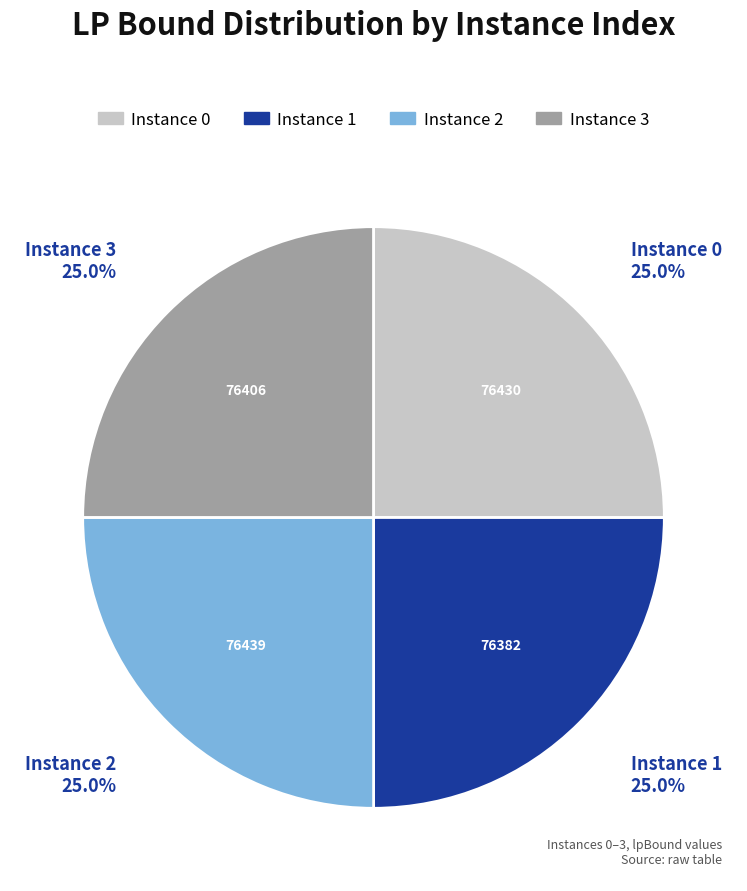

To the nearest percent, what is the average slice percentage?

25%